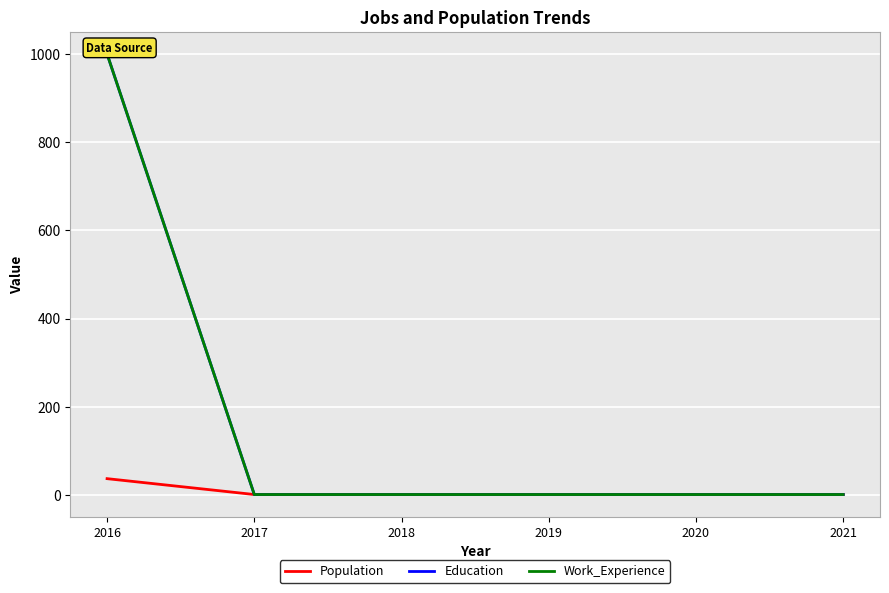

True or false: Education and Population intersect in this chart.

False